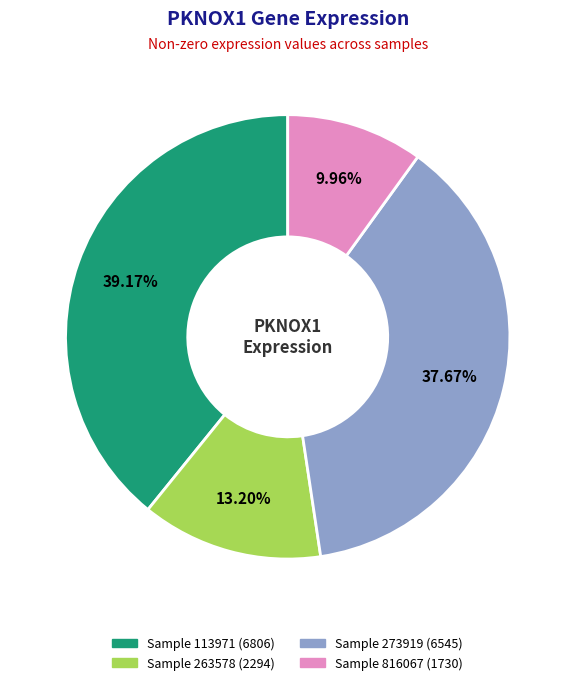

How many segments does this pie chart have?

4